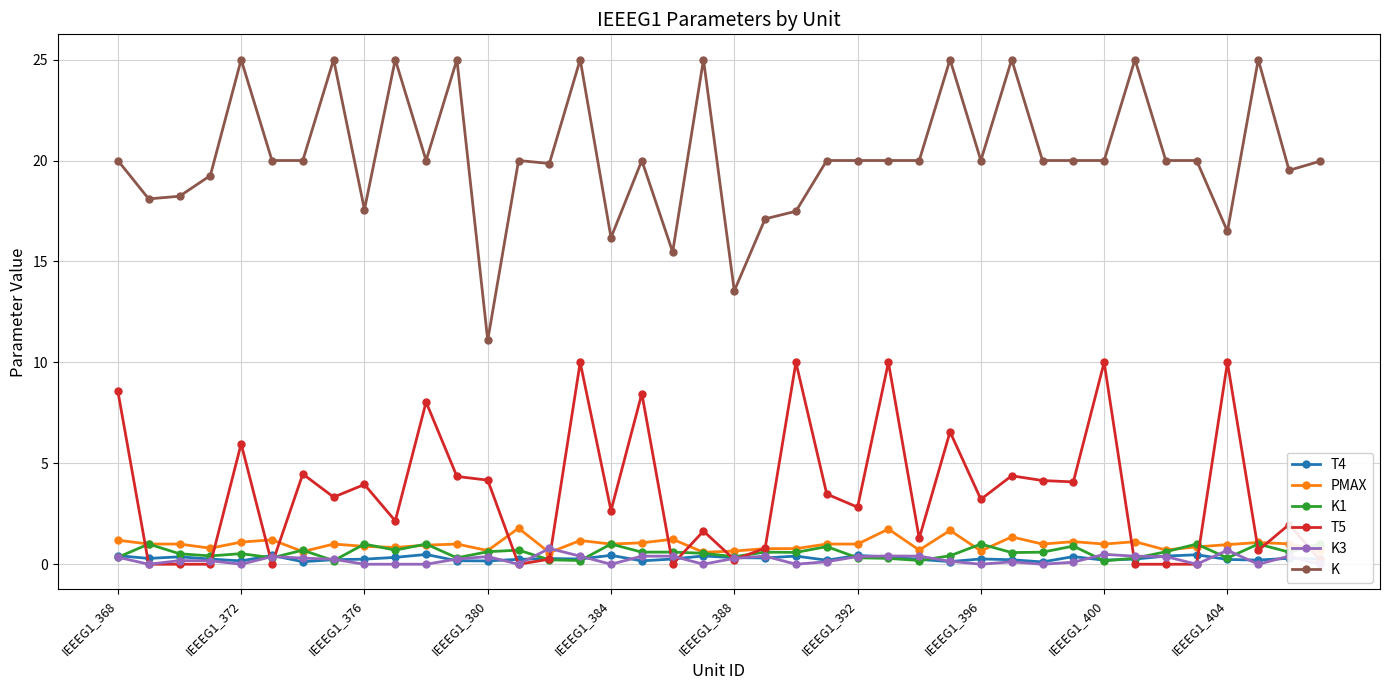

How many categories are shown in the chart?

40